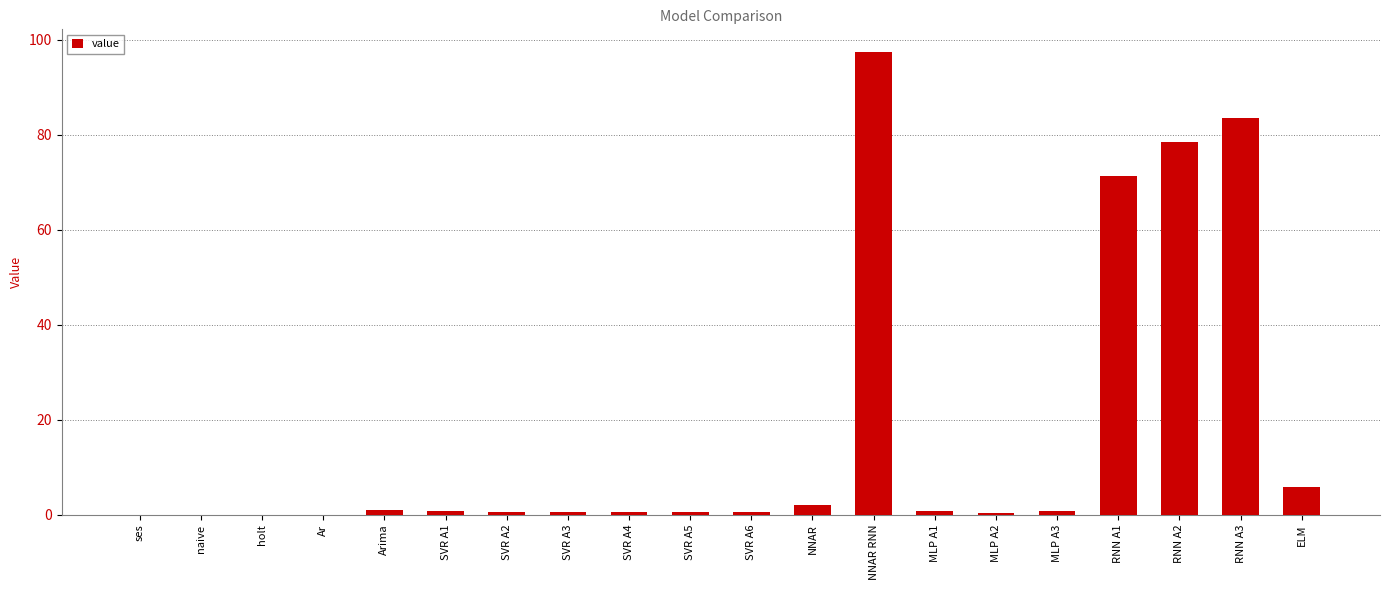

The value at SVR A5 is 0.7. True or false?

True